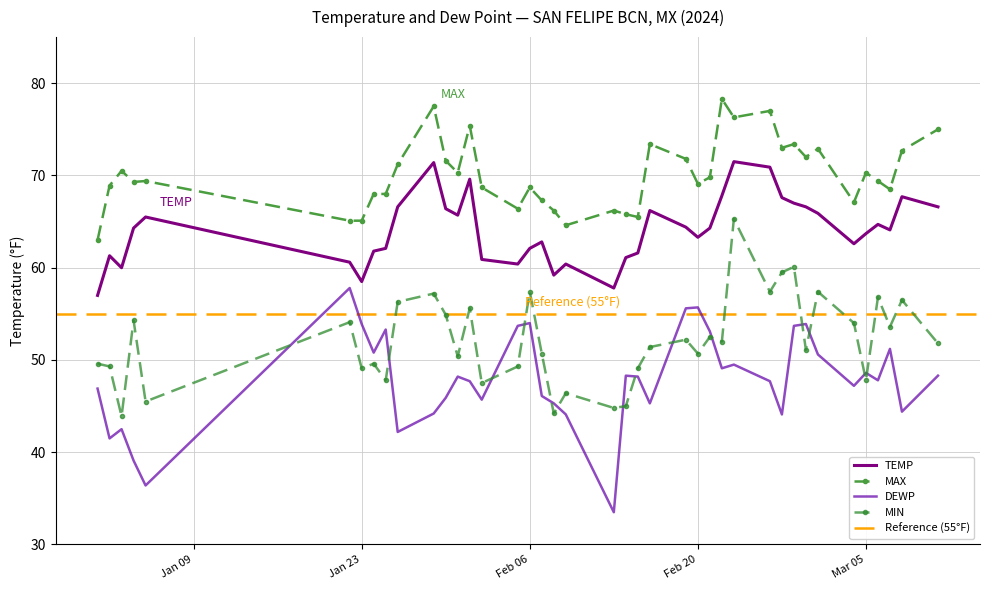

Which series has the largest total across all categories?

MAX